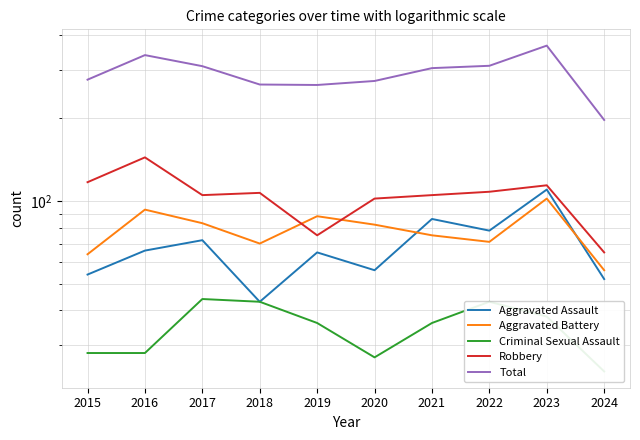

Where does the Robbery series first go above 107?

2015